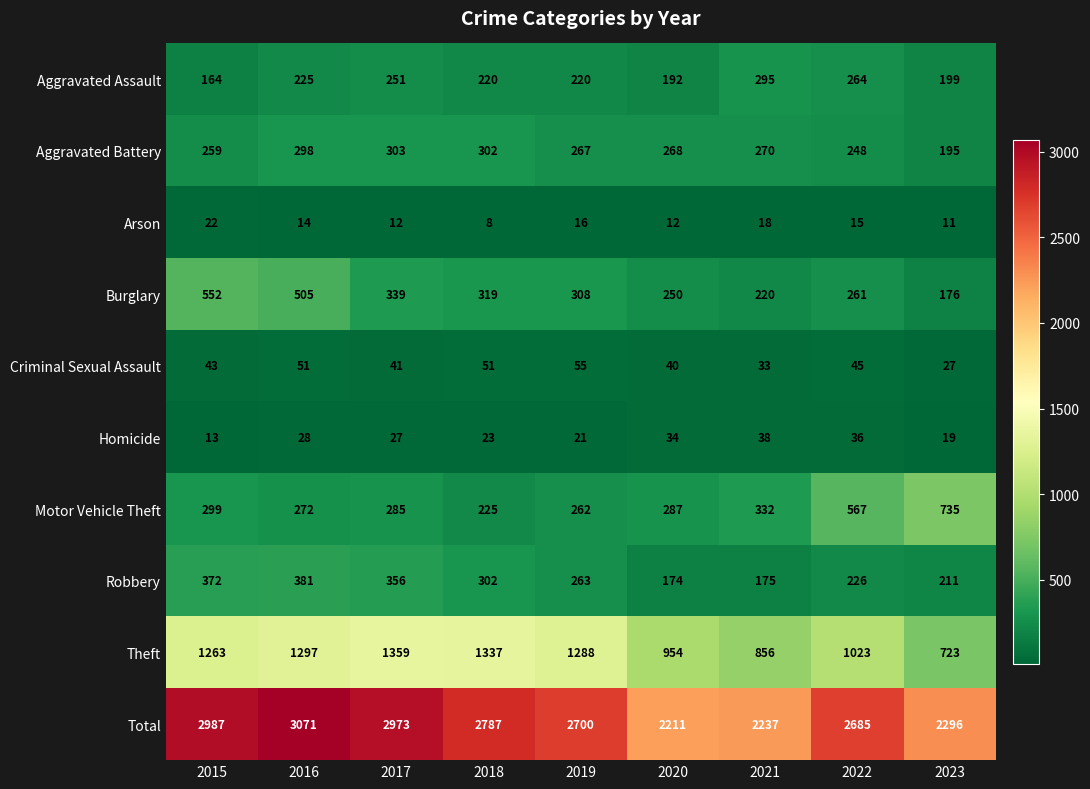

How many series are shown in this chart?

10